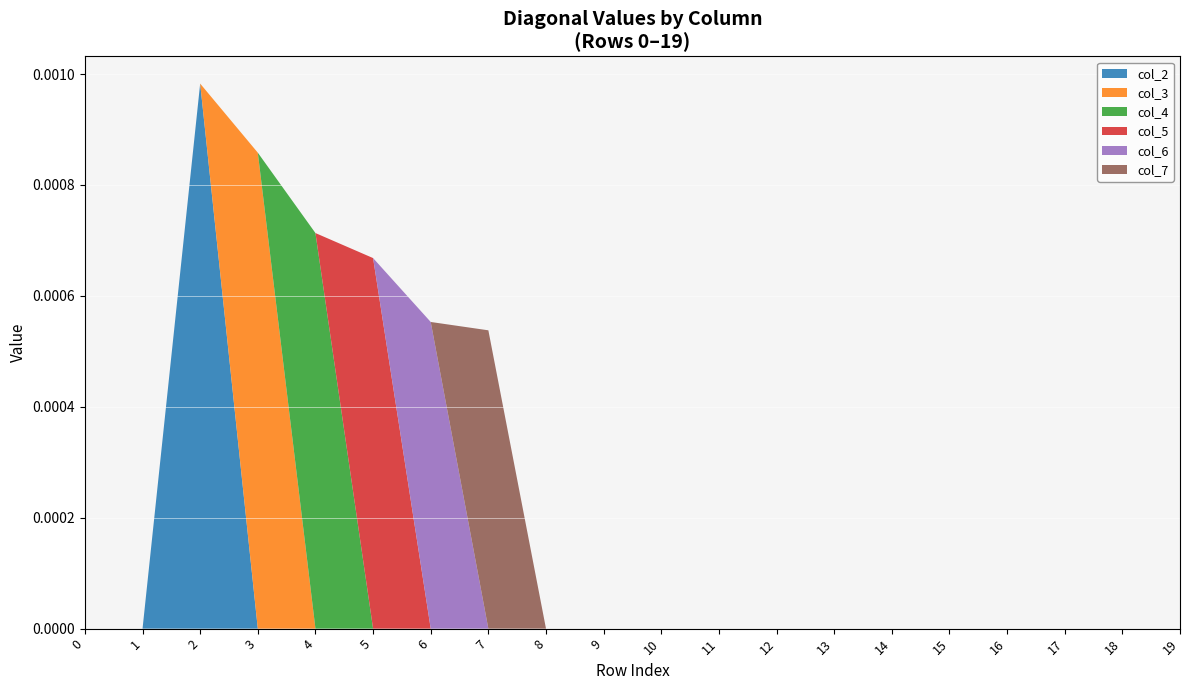

What are all the series names shown in the legend?

col_2, col_3, col_4, col_5, col_6, col_7